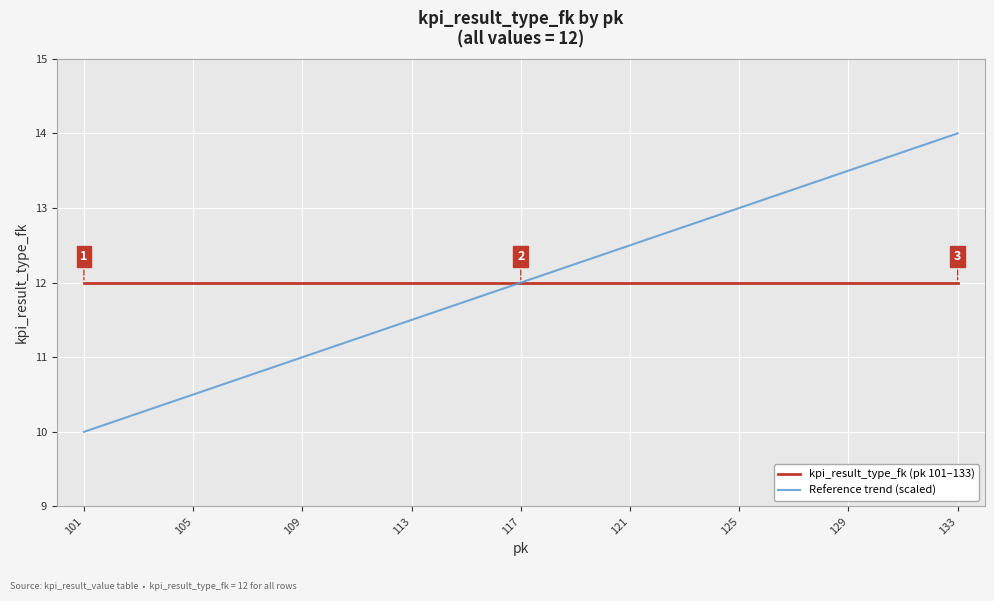

Does the chart have visible grid lines?

Yes